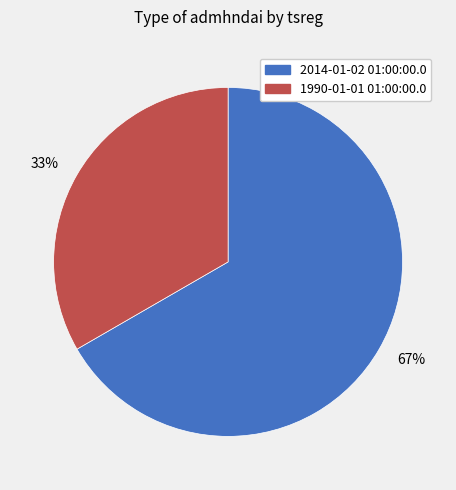

Approximately how many times larger is the value at 67% compared to 33%?

2.0